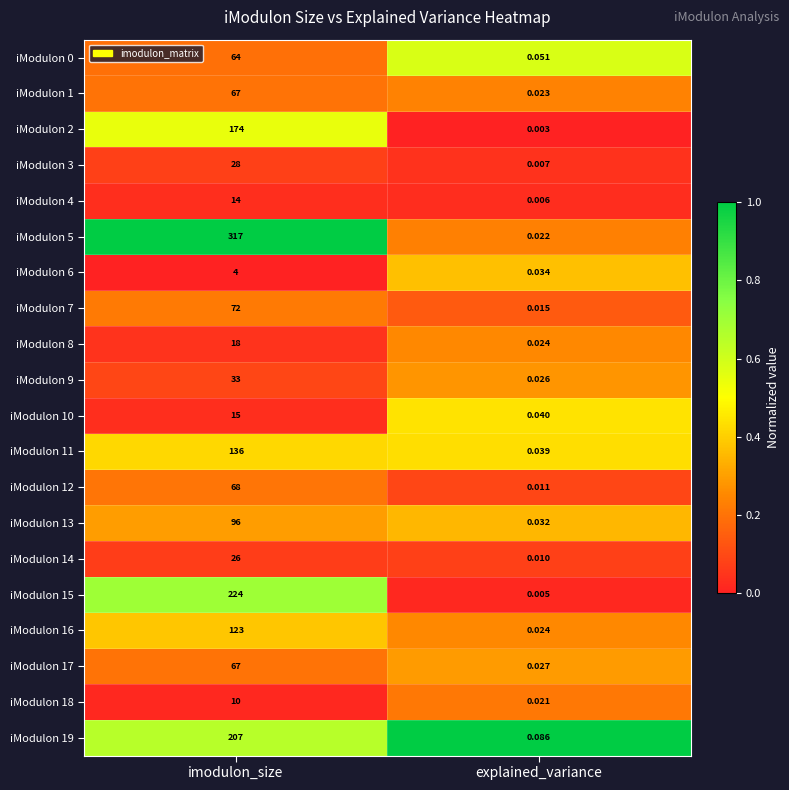

At which label is iModulon 1 closest to 33?

explained_variance